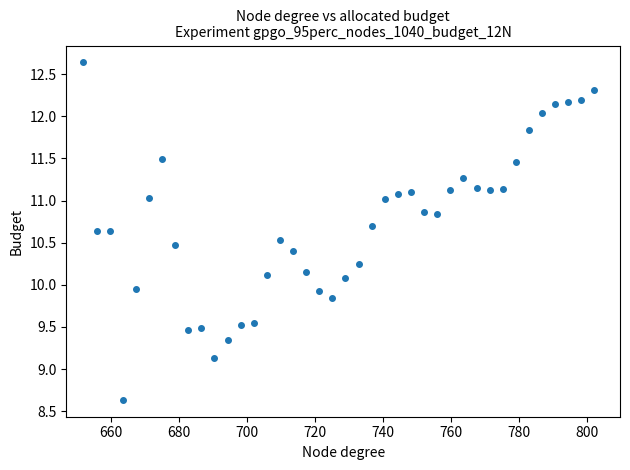

What is the range of X values (max minus min)?

150.4